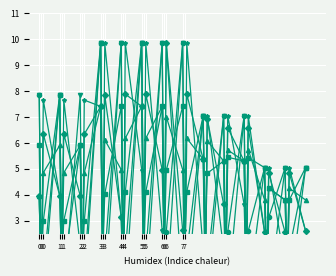

Which series ends up on top after the final intersection of col_16 and col_14?

col_14